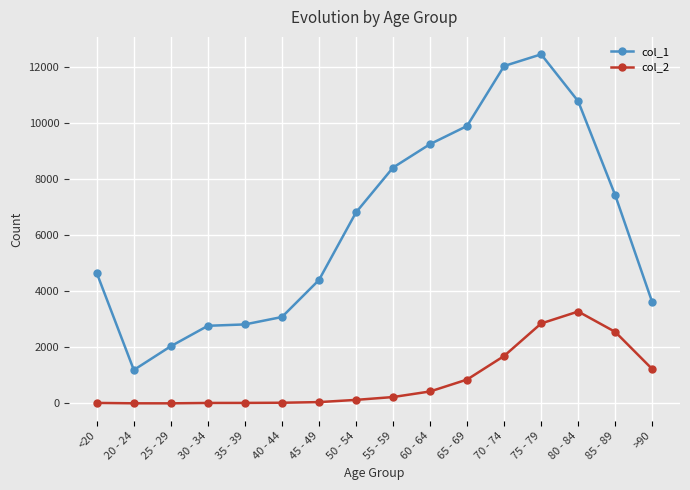

What is the sum of all col_1 values?

101482